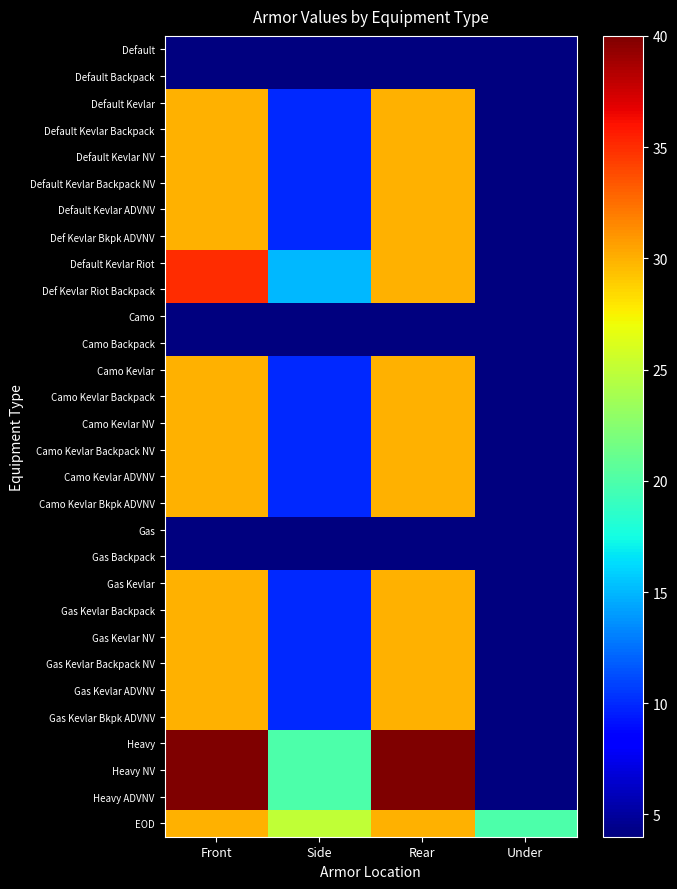

Which has a higher value, Side or Front?

Side